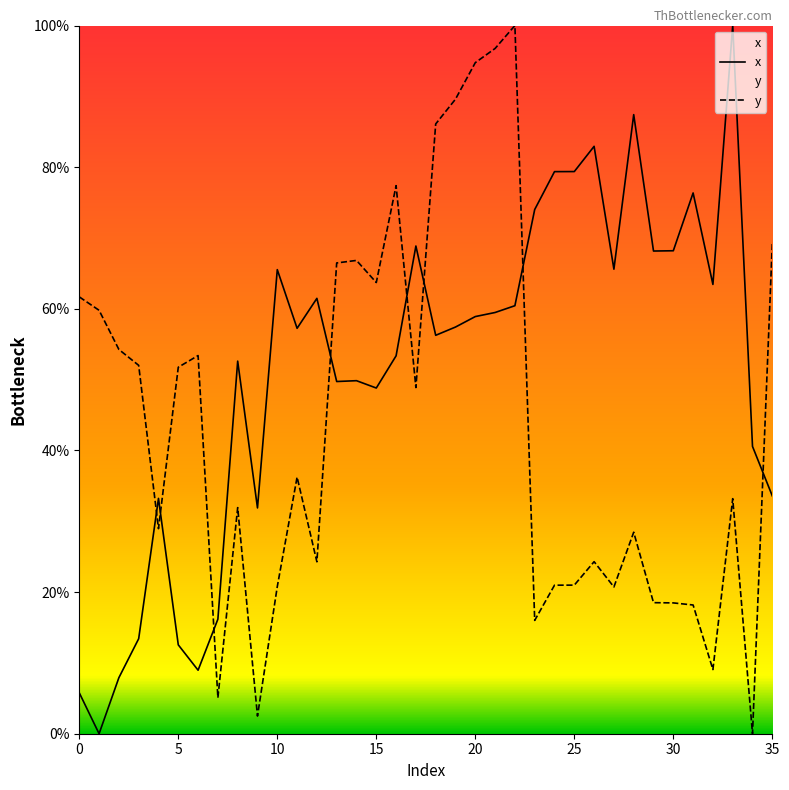

Which series has the largest total across all categories?

x